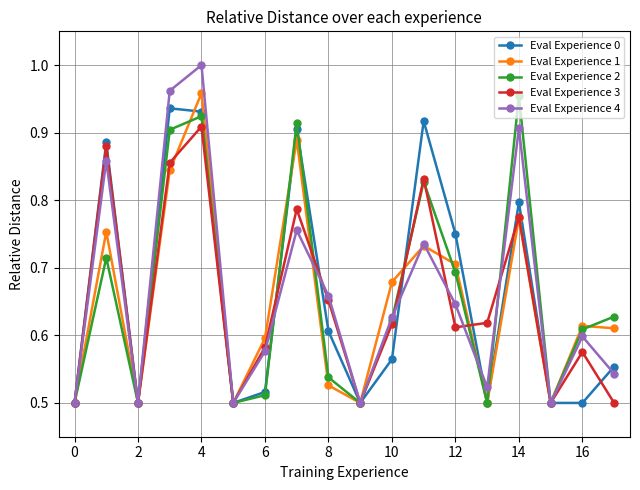

At how many categories does at least one series exceed 0?

18